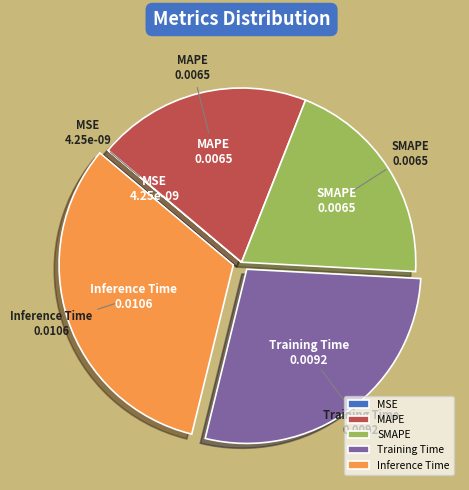

Which category has the biggest portion of the pie?

Inference Time